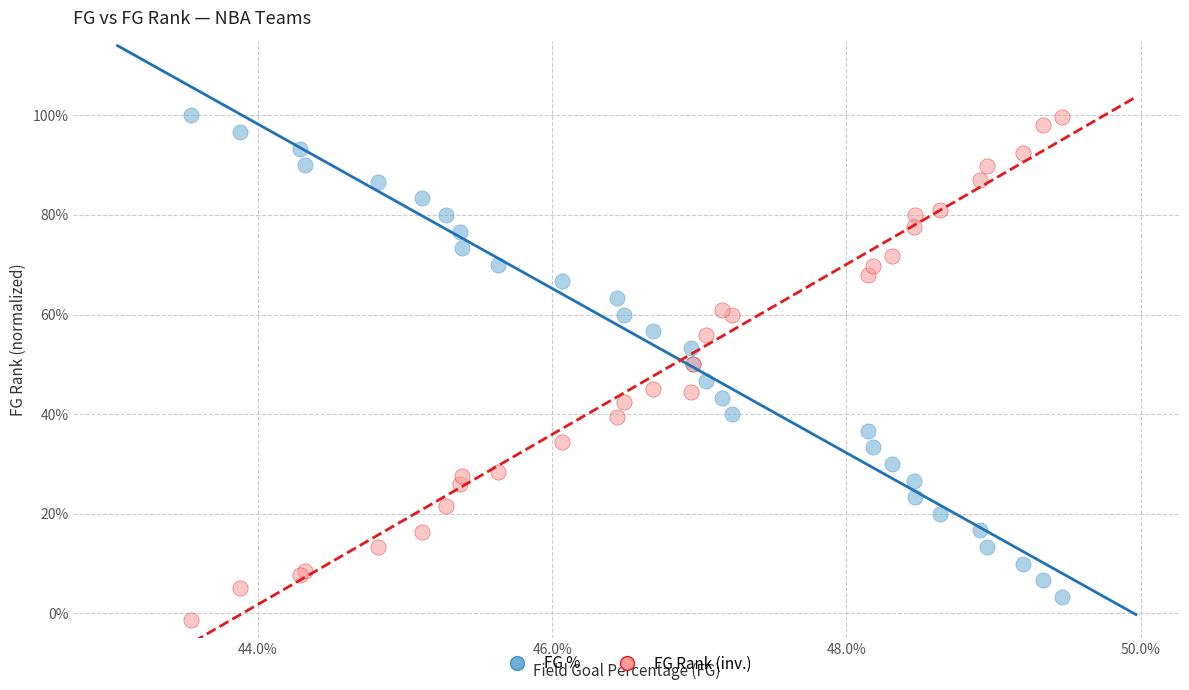

What are all the series names shown in the legend?

FG %, FG Rank (inv.)